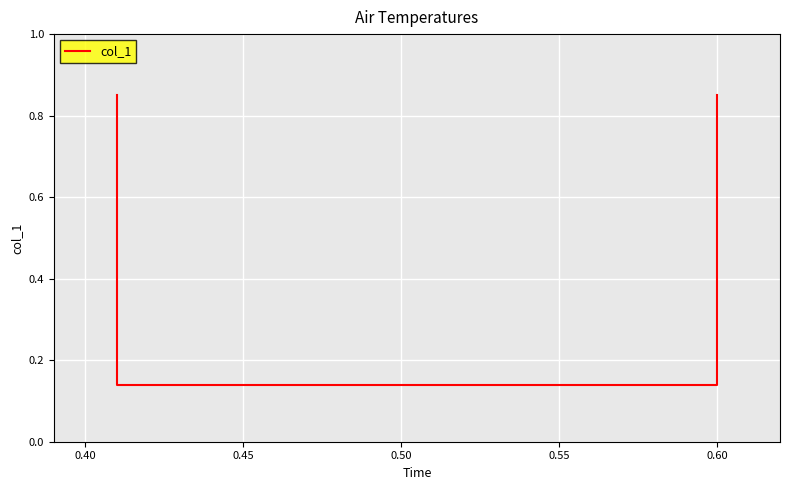

True or false: there are more than 2 points higher than both neighbors.

False